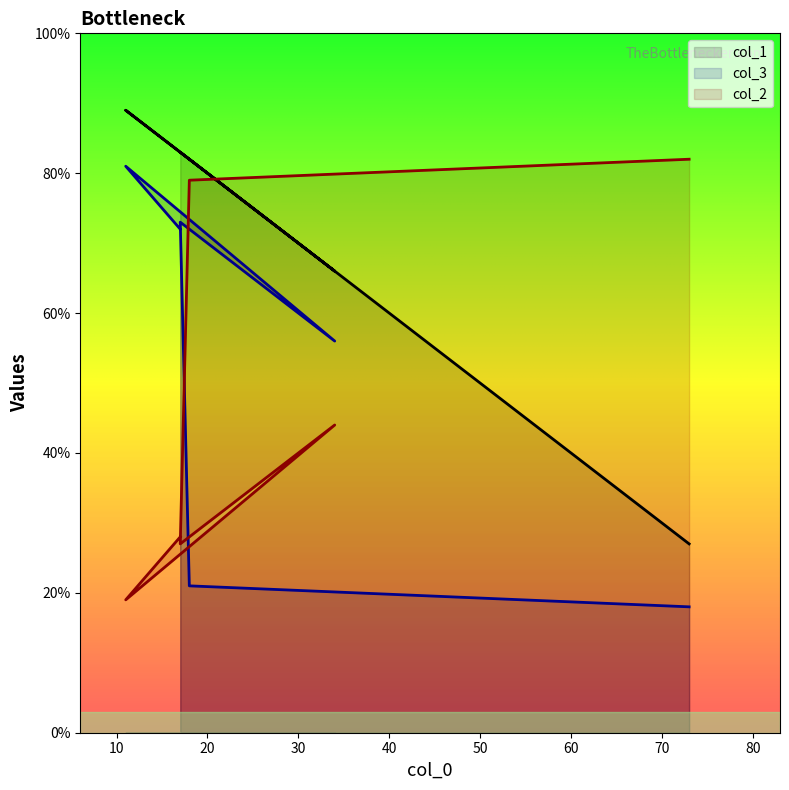

What is the label of the 6th point from the right?

17